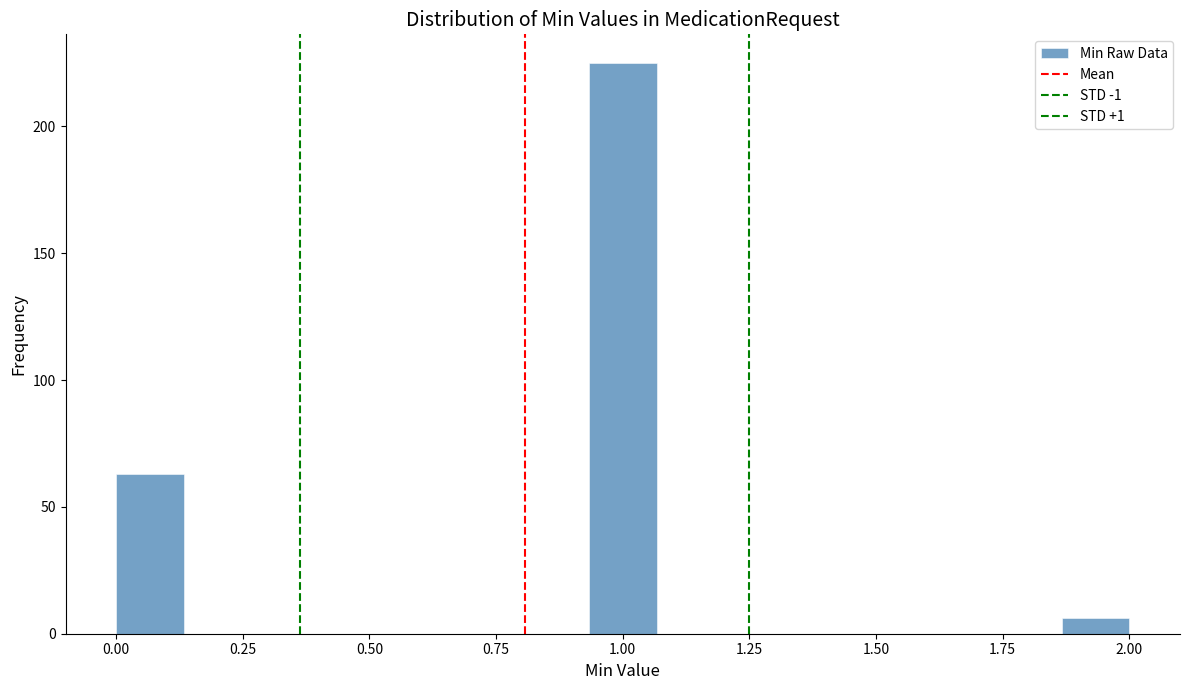

Around what value on the x-axis is the tallest bar? Give the approximate position of its centre, as read against the axis.

1.00